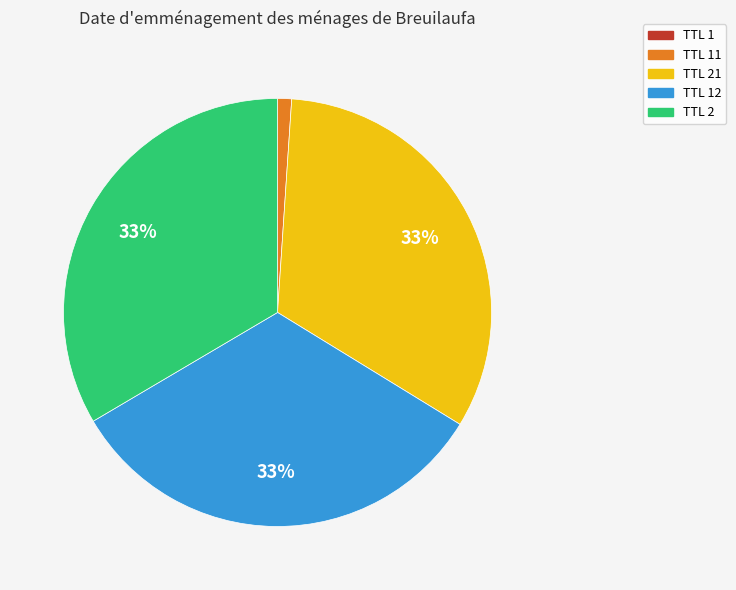

To the nearest percent, what is the average slice percentage?

20%